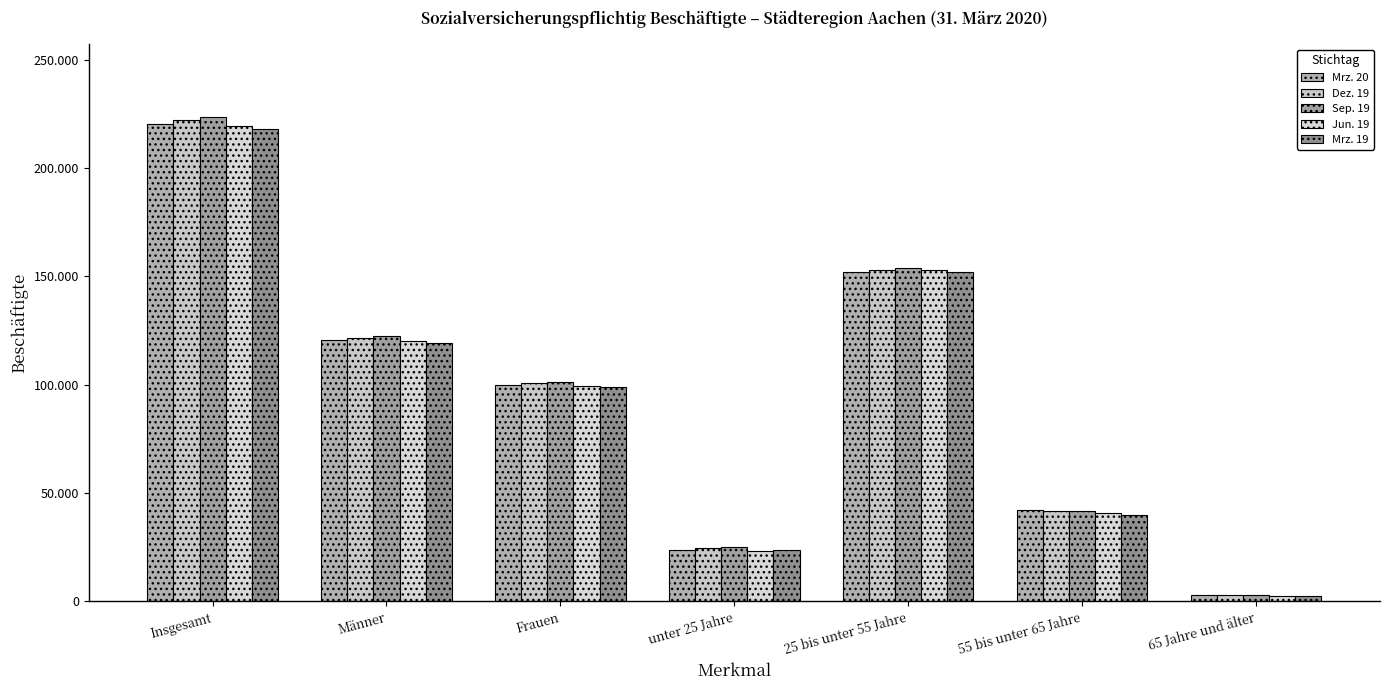

Are the bars horizontal?

No